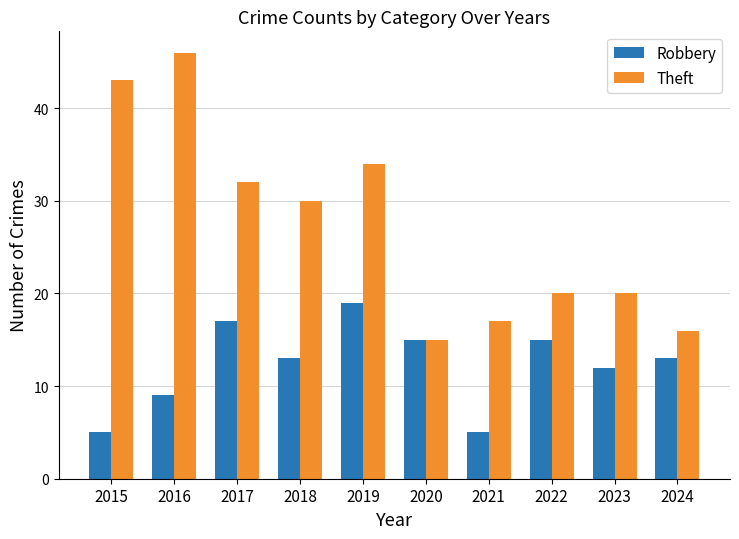

What value does the Theft series have at 2015?

43